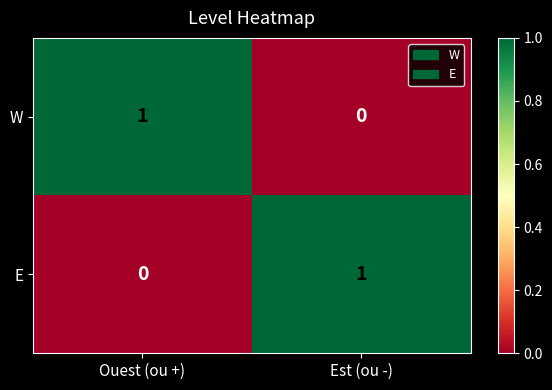

At which label does E reach its minimum?

Ouest (ou +)